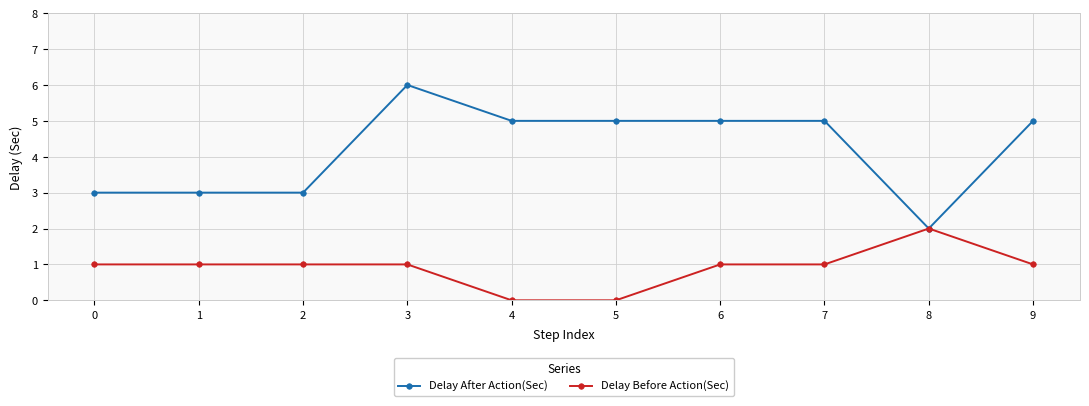

Is it true that Delay After Action(Sec) equals 5 at 5?

True